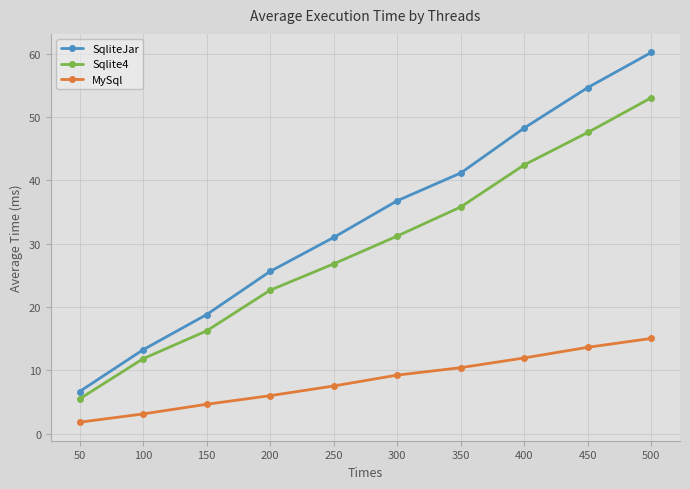

Count the number of categories in the chart.

10